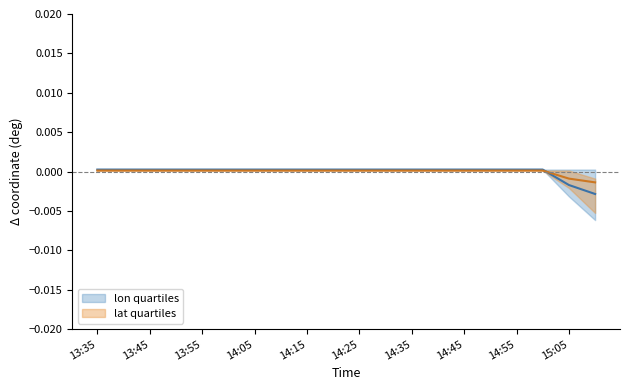

Does the chart display data point markers on the line(s)?

No